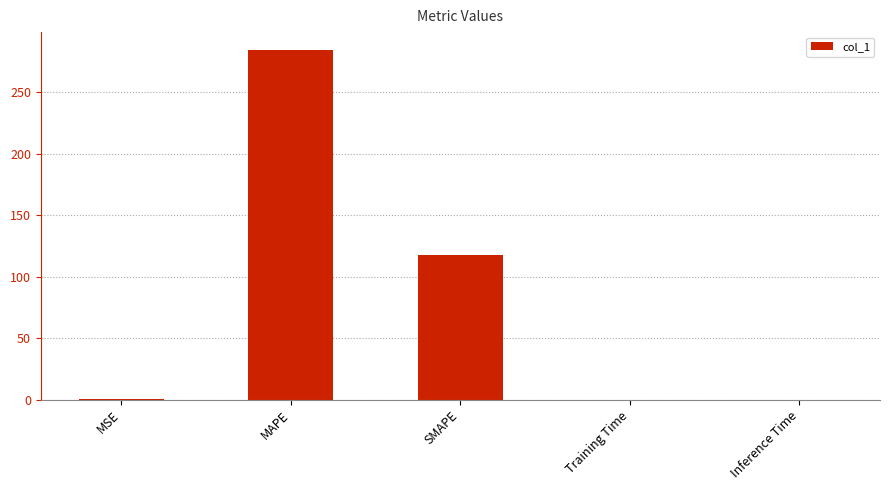

Between SMAPE and Inference Time, which is larger?

SMAPE